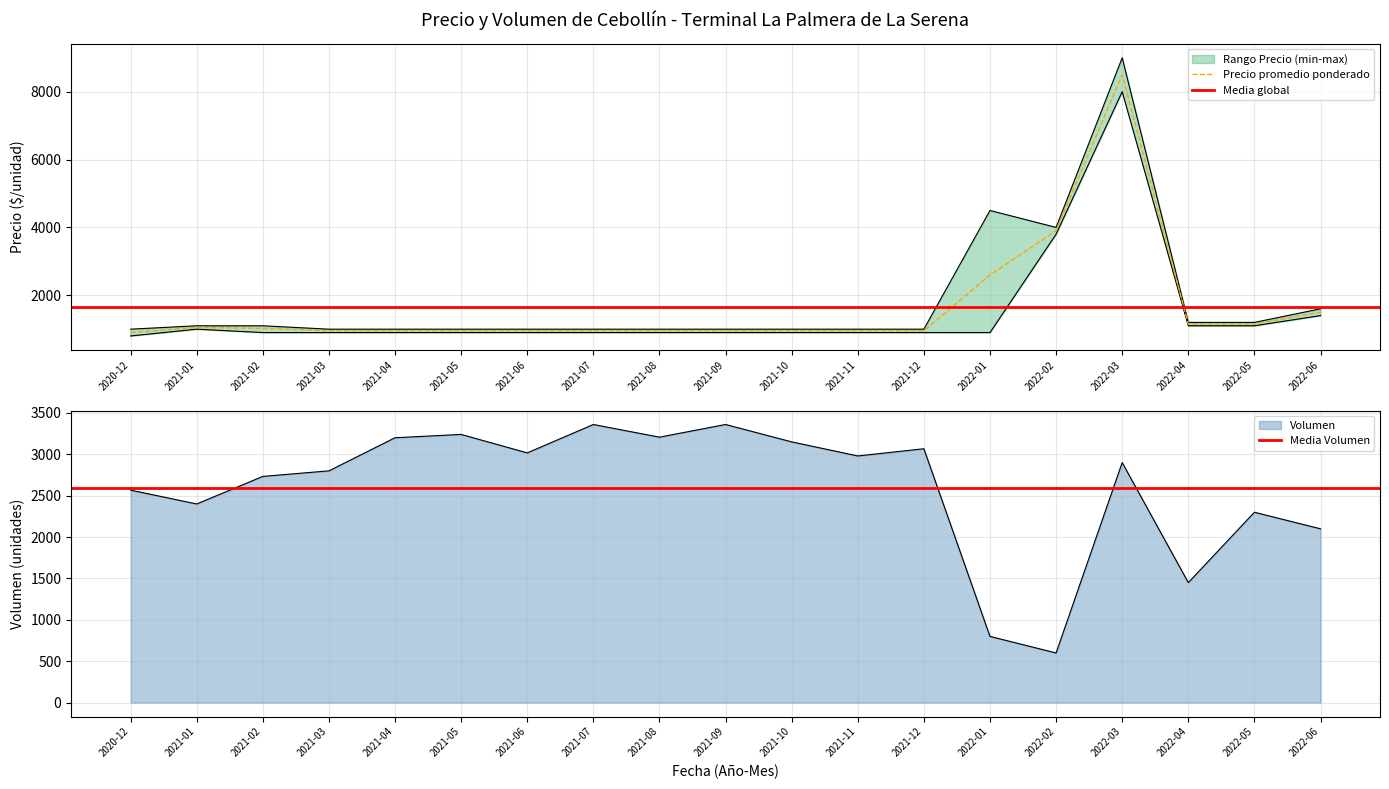

What is the label of the 12th point from the right?

2021-07